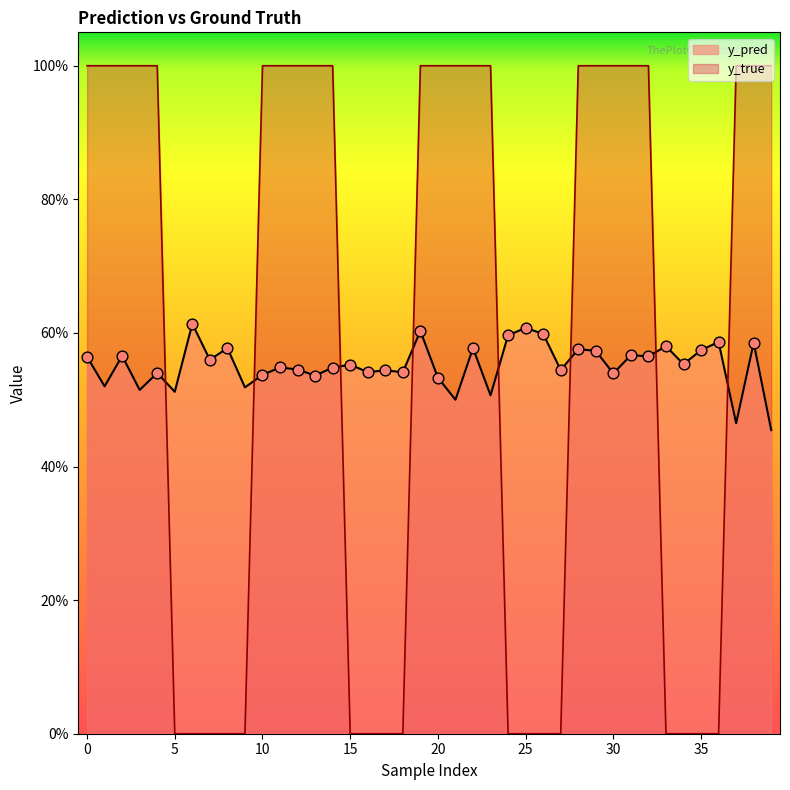

Is the value of y_pred at 38 greater than the value of y_true at 21?

No